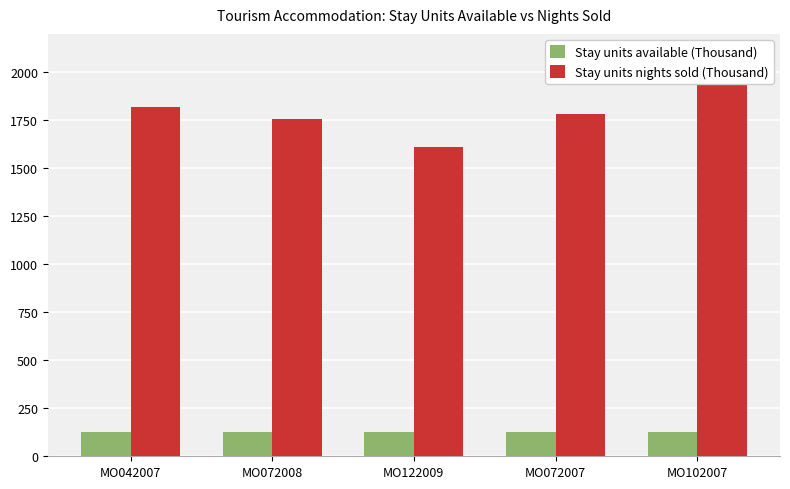

At how many categories does at least one series exceed 870?

5